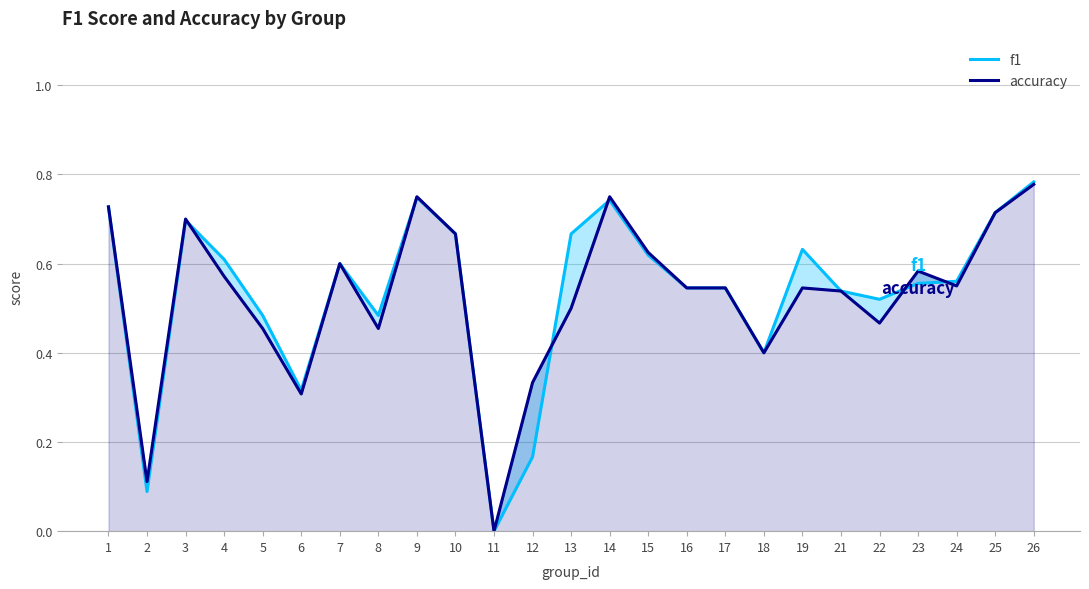

Reading left to right, extract all data points from this chart.

f1: 0.7	0.1	0.7	0.6	0.5	0.3	0.6	0.5	0.7	0.7	0.0	0.2	0.7	0.7	0.6	0.5	0.5	0.4	0.6	0.5	0.5	0.6	0.6	0.7	0.8
accuracy: 0.7	0.1	0.7	0.6	0.5	0.3	0.6	0.5	0.8	0.7	0.0	0.3	0.5	0.8	0.6	0.5	0.5	0.4	0.5	0.5	0.5	0.6	0.6	0.7	0.8